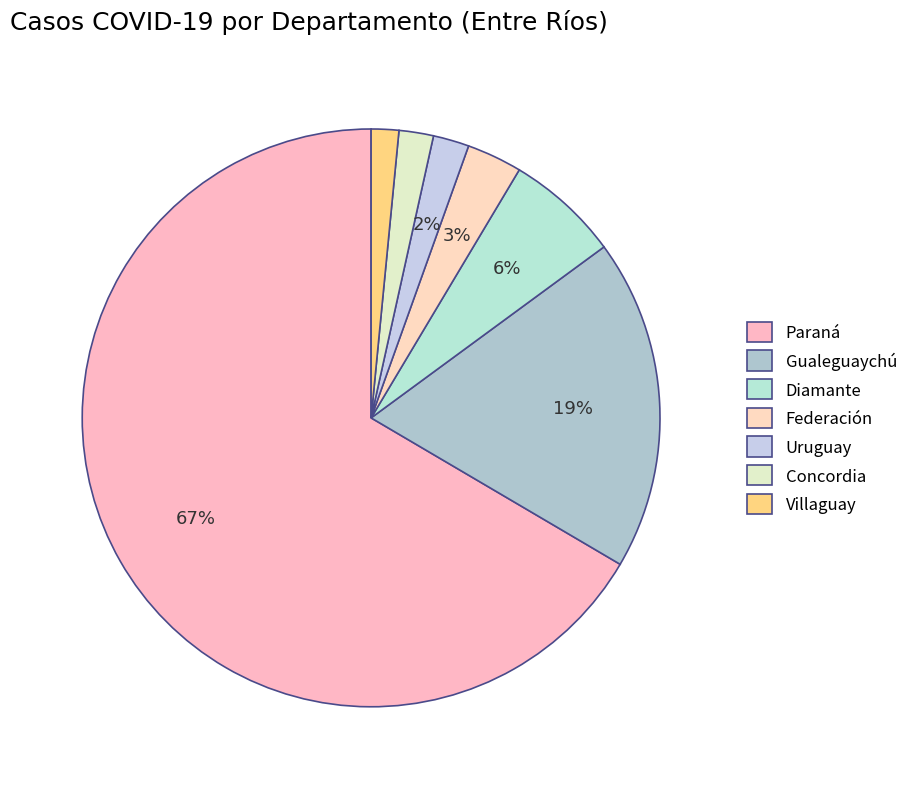

Count the number of slices in the pie.

7